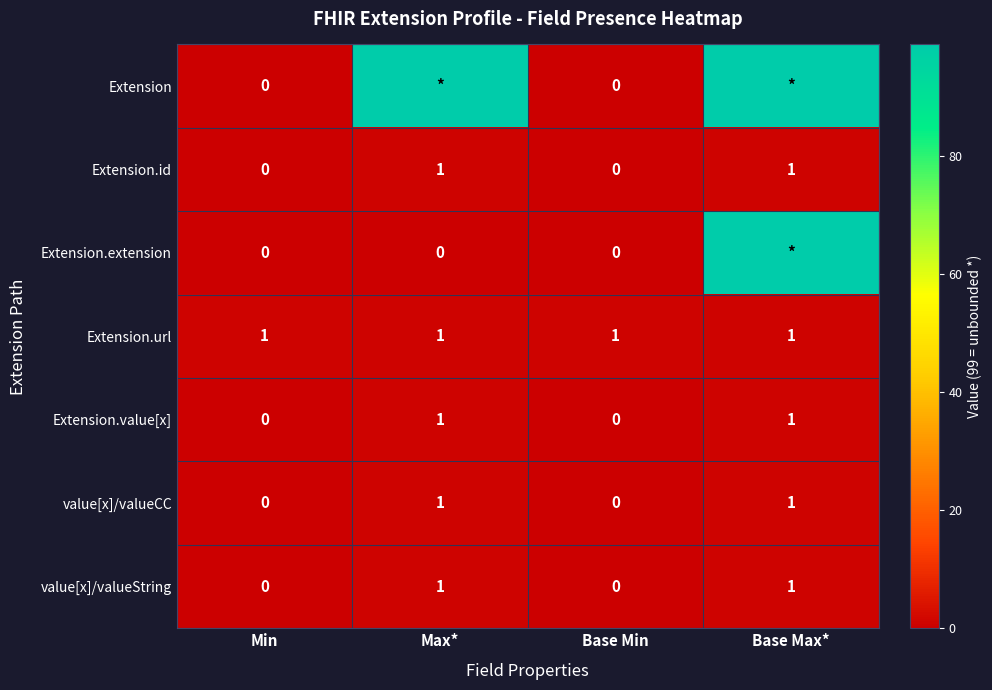

The Extension.id series shows 1 at Base Min. True or false?

False